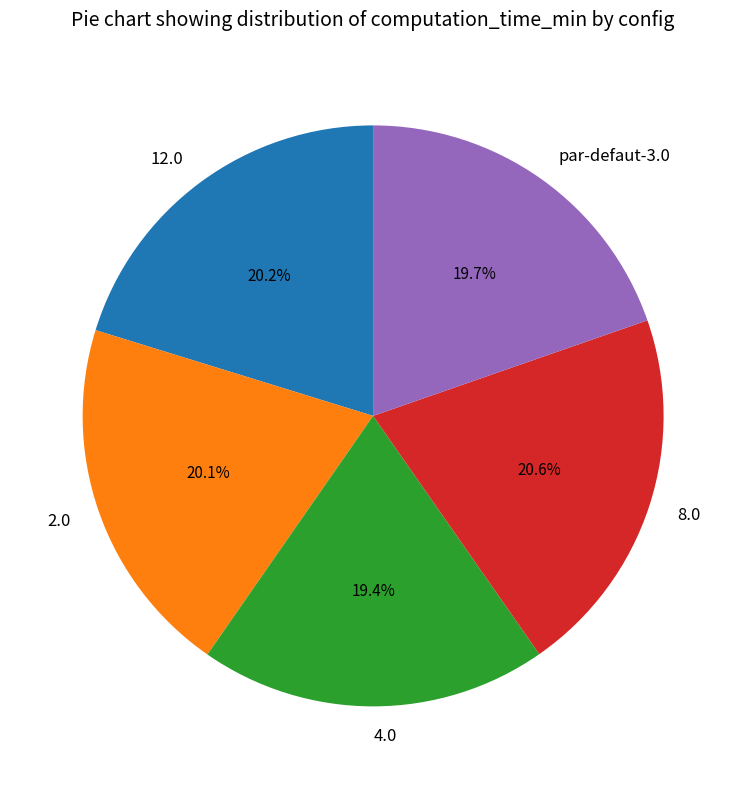

Combined, what portion of the pie is 2.0 and 4.0?

39.5%